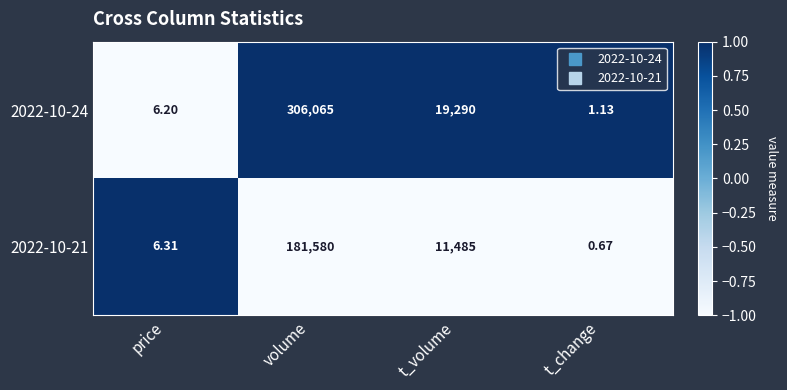

Is the value of 2022-10-24 at price greater than the value of 2022-10-21 at volume?

No